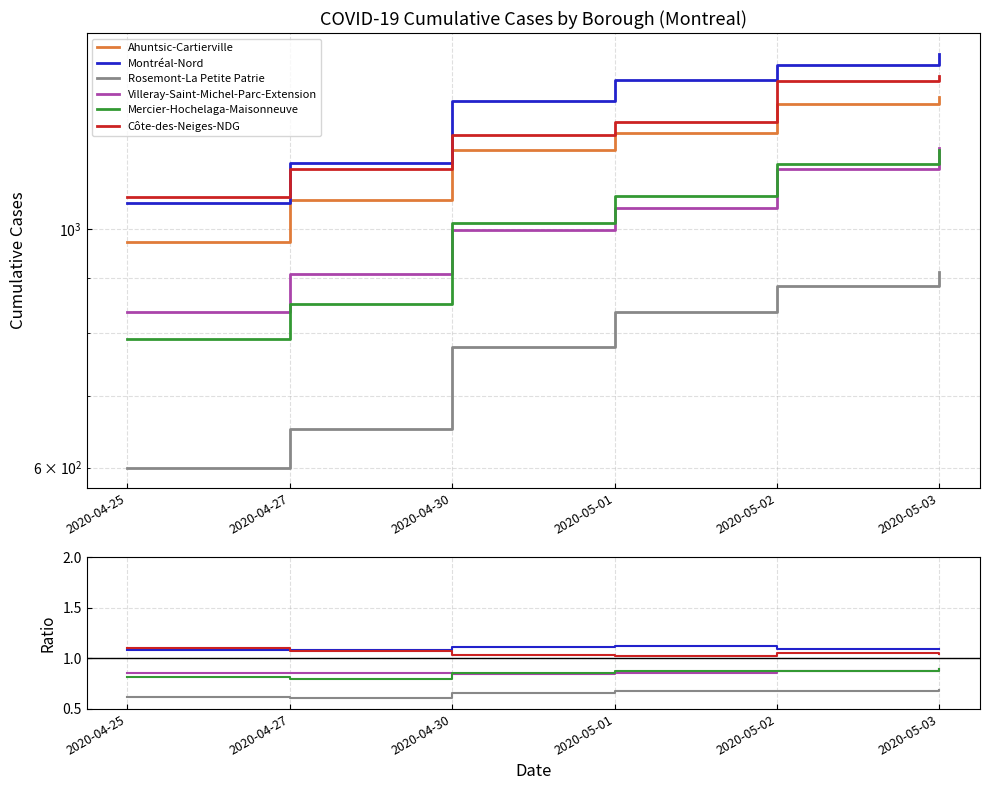

Between 2020-05-02 and 2020-05-01, which is larger?

2020-05-02